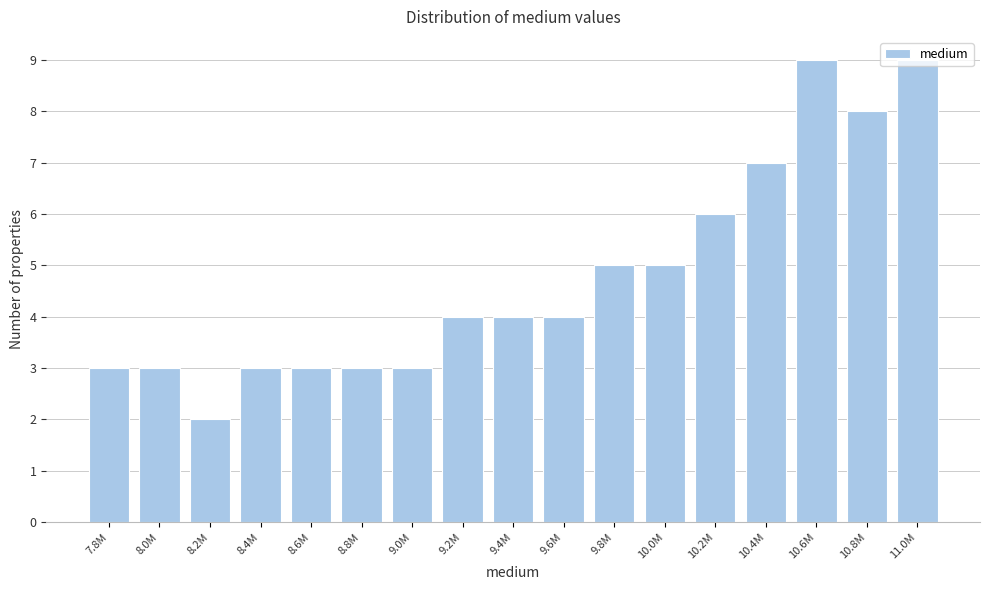

What is the maximum value shown in the chart?

9